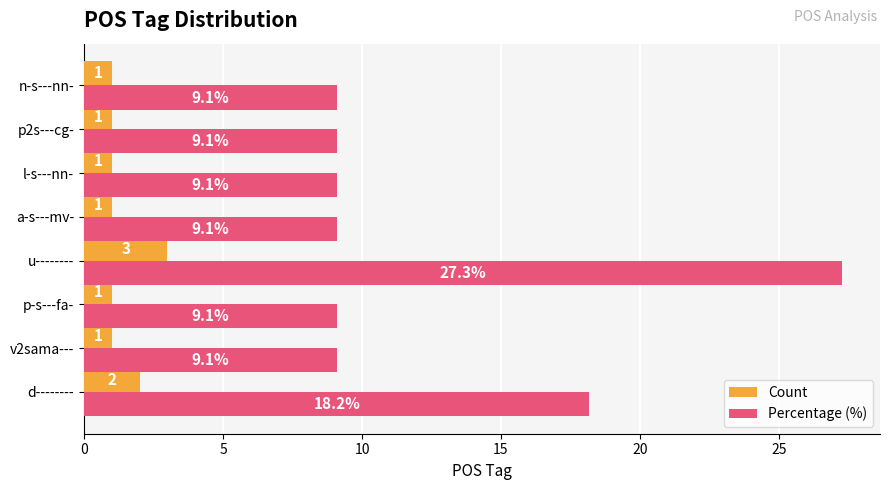

What is the approximate value of Percentage (%) at l-s---nn-?

9.1